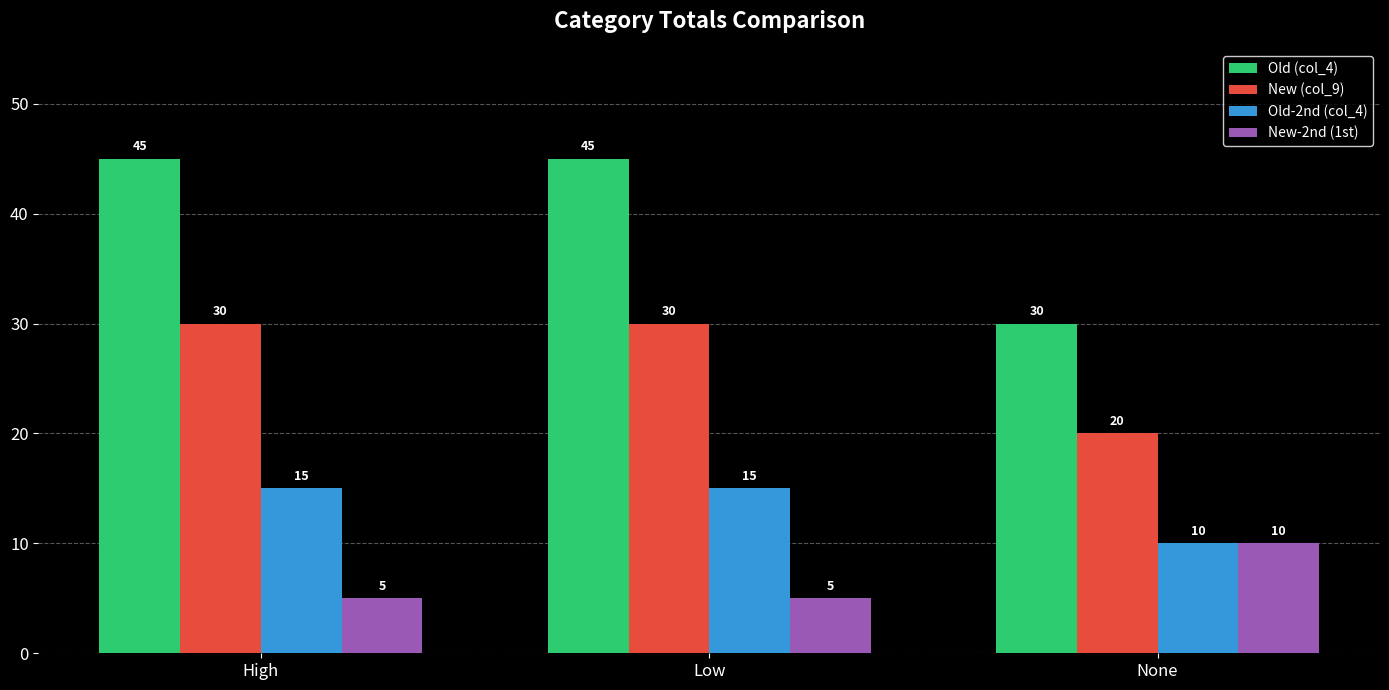

What is the highest value of the Old (col_4) series?

45